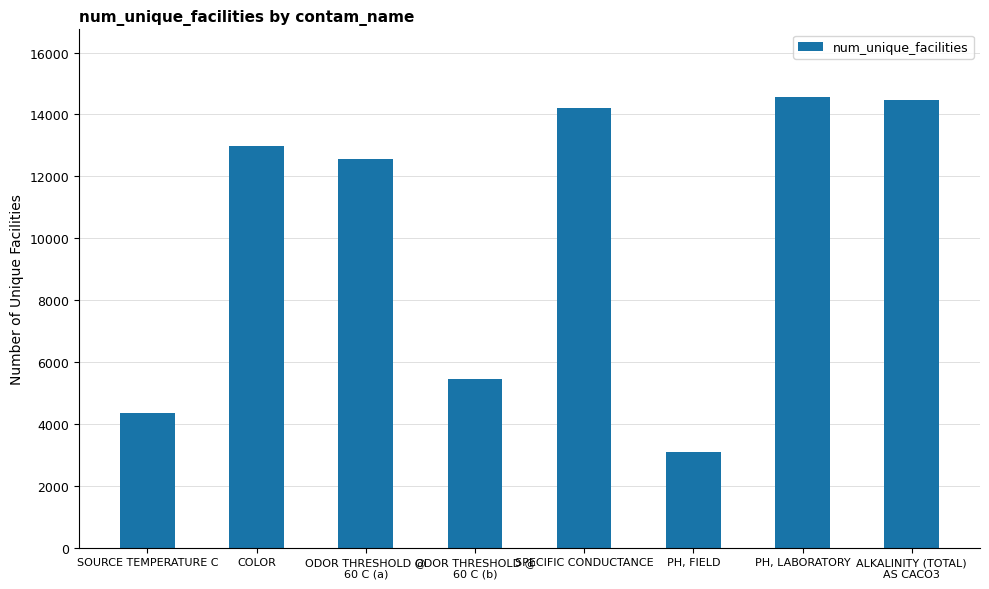

What value does the data have at PH, FIELD, to the nearest 10?

3090